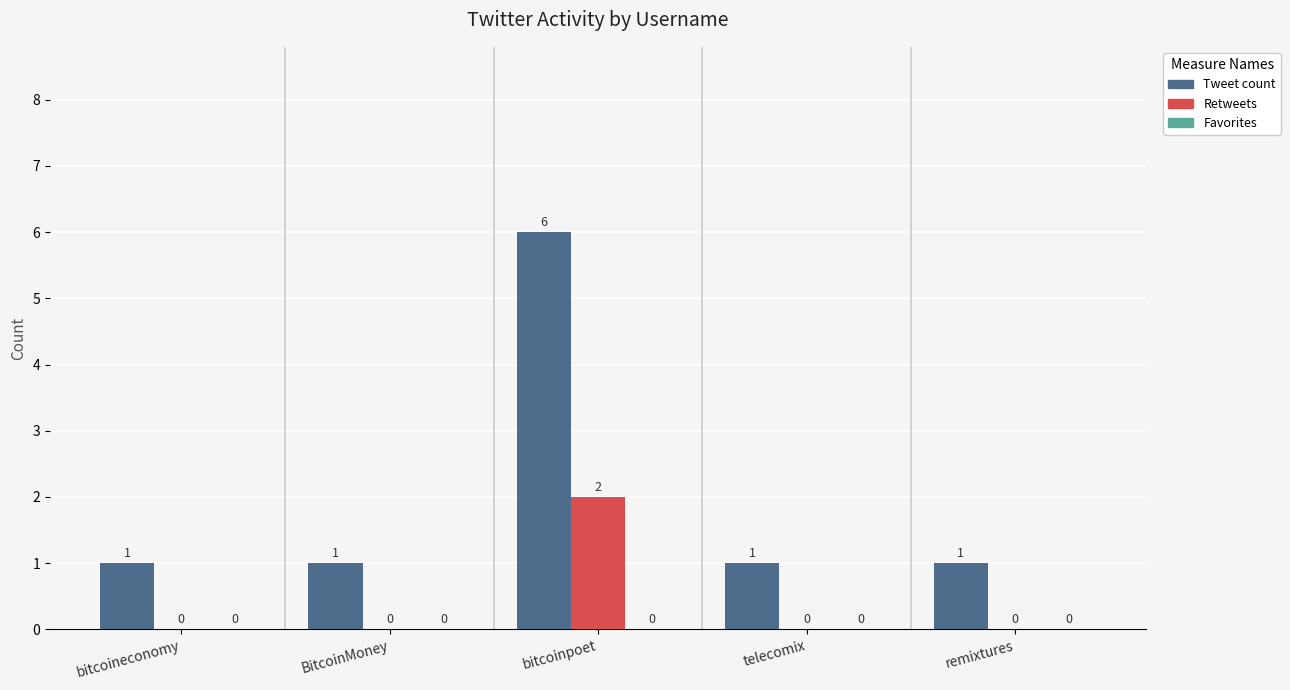

Are the bars horizontal?

No